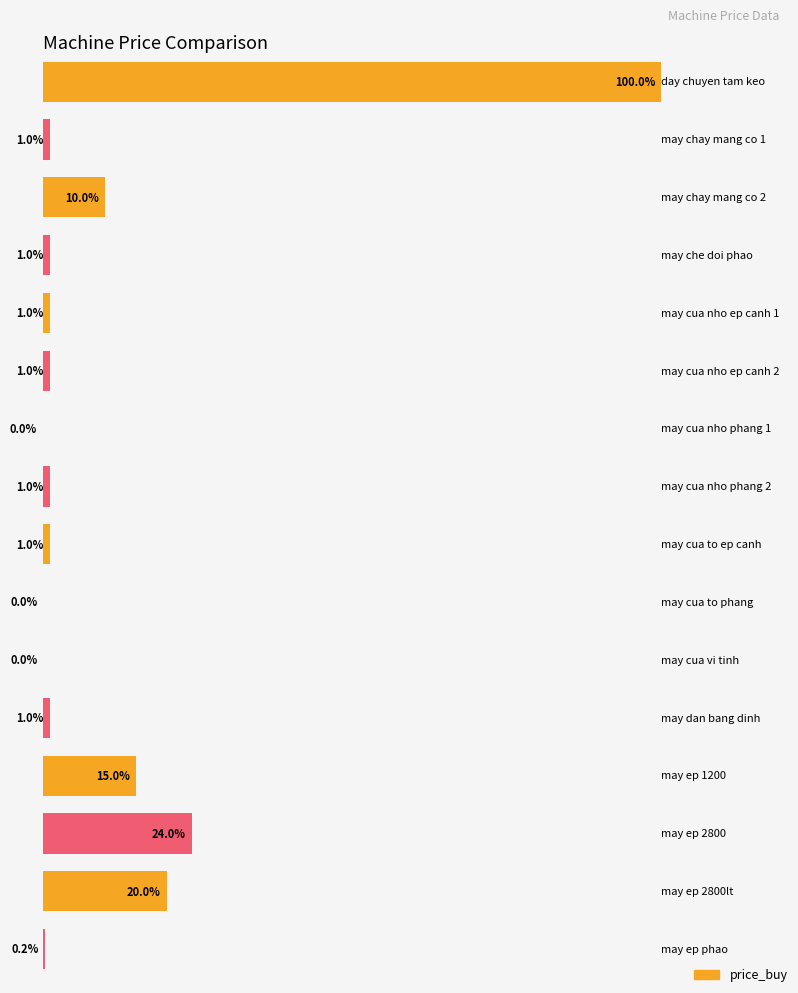

The value at may chay mang co 1 is 146761452. True or false?

False